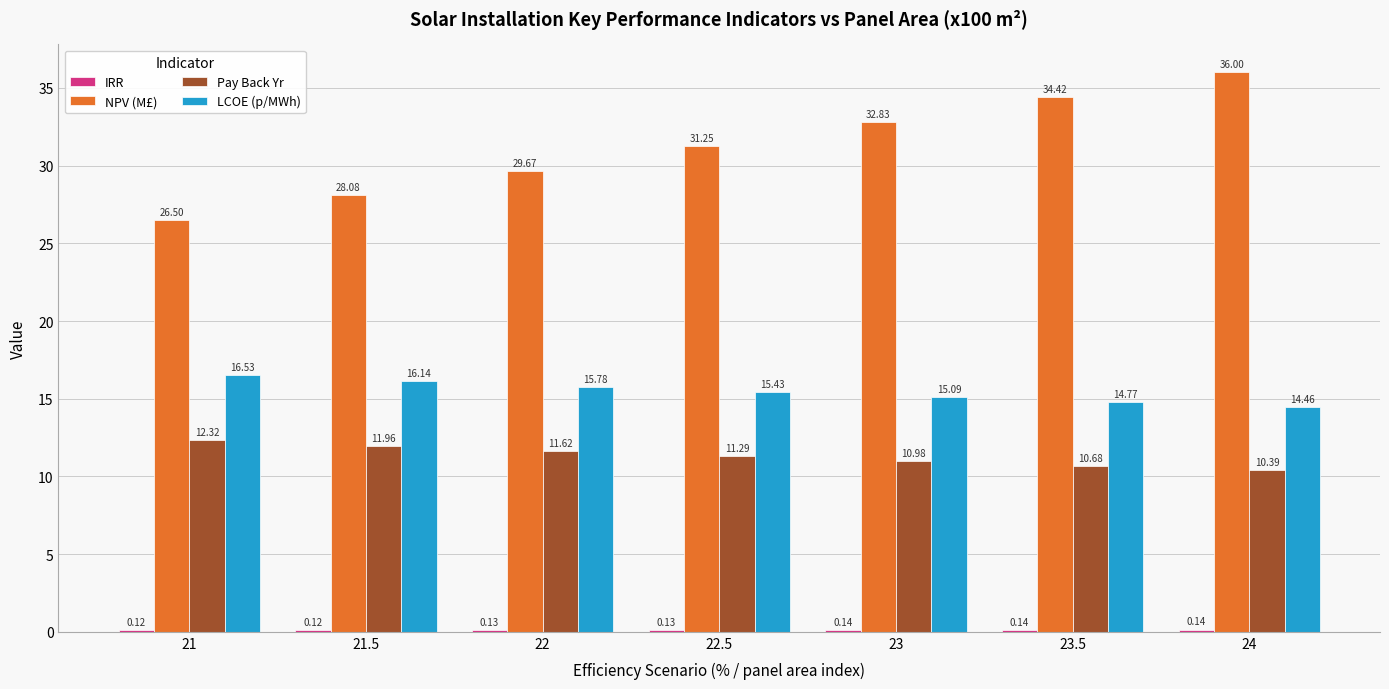

What is the label of the 2nd bar from the right?

23.5